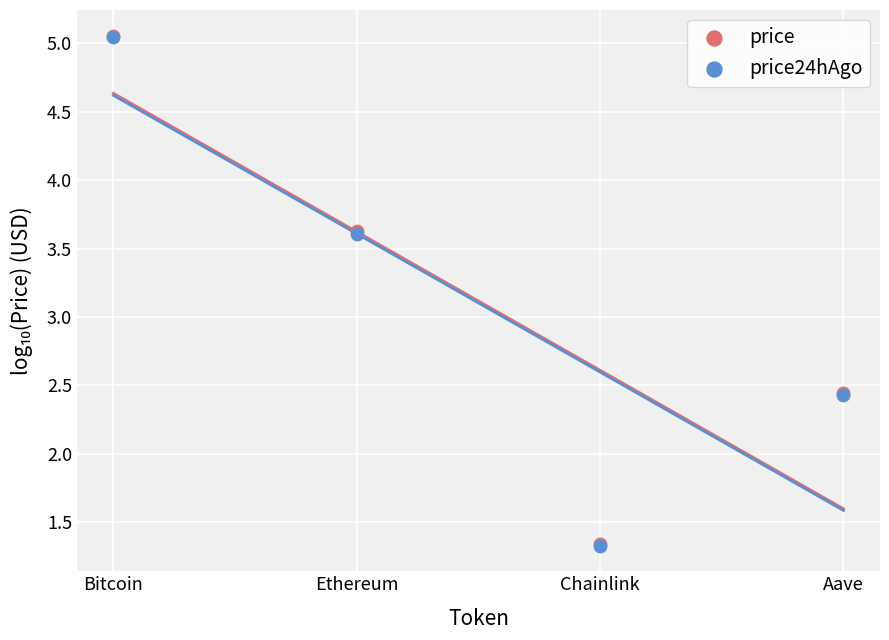

What are all the series names shown in the legend?

price, price24hAgo